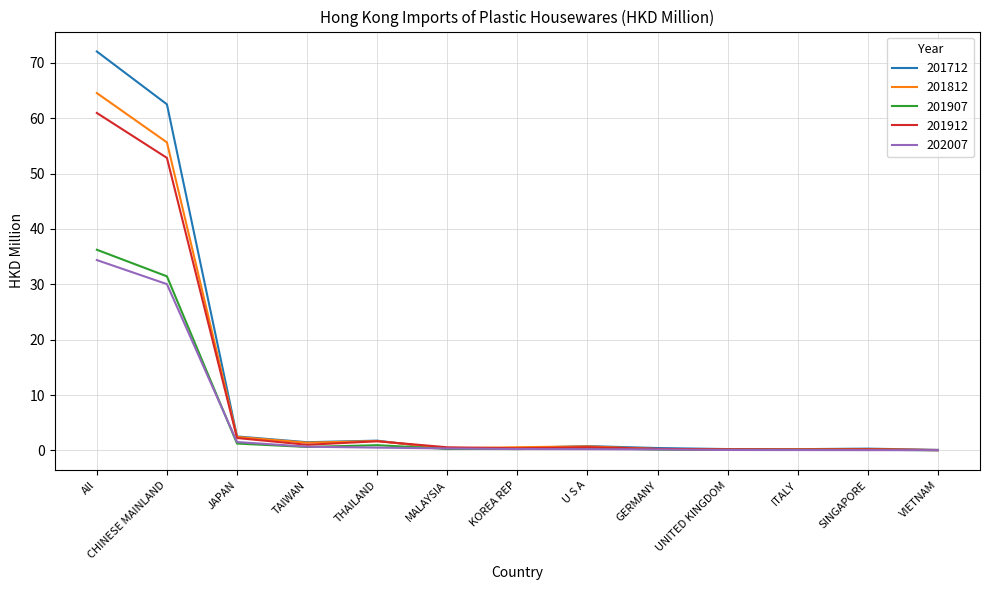

The 201912 series shows 74.6 at CHINESE MAINLAND. True or false?

False